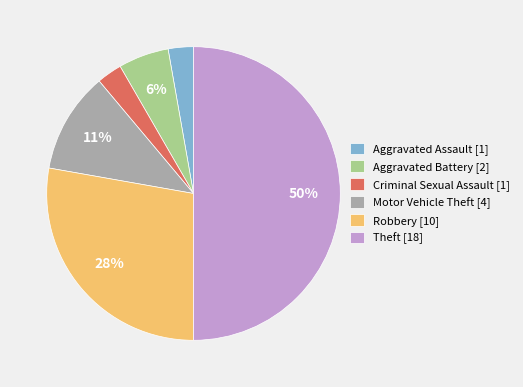

Approximately how many times larger is the value at Aggravated Battery compared to Robbery?

0.2